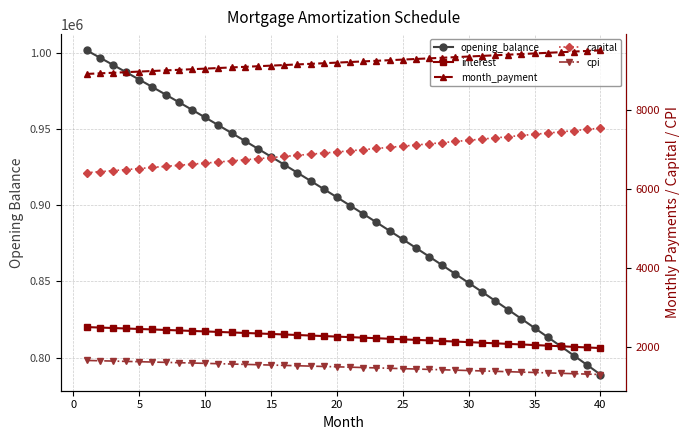

Count the number of categories in the chart.

40